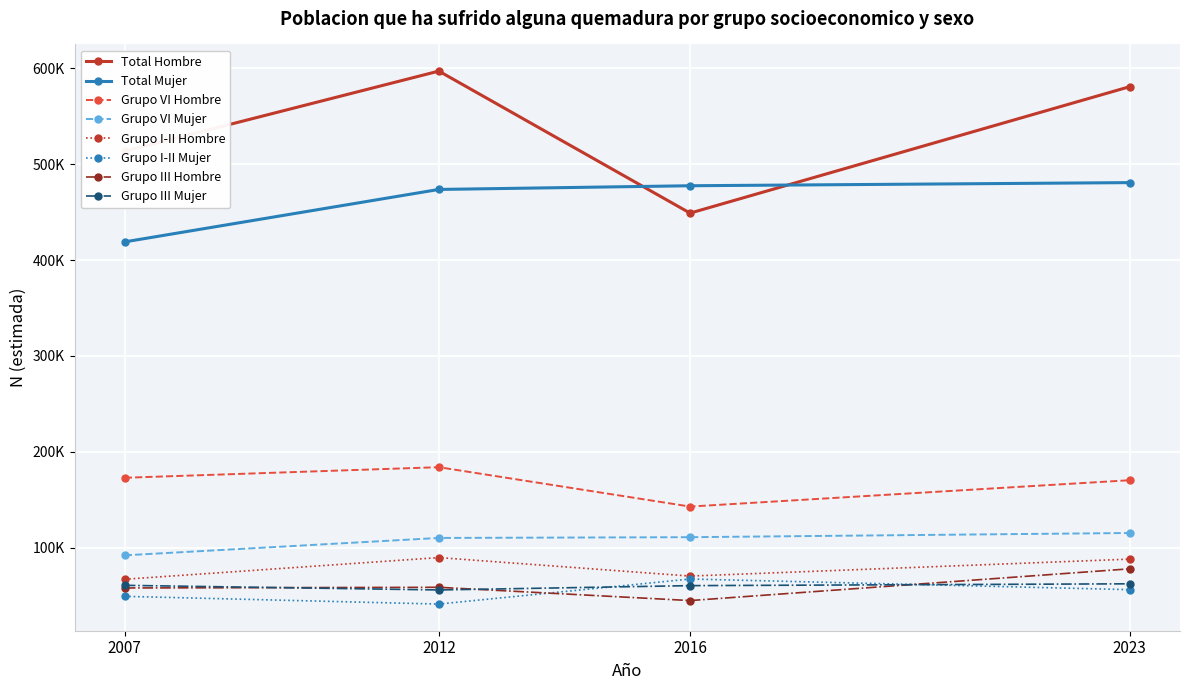

What are all the series names shown in the legend?

Total Hombre, Total Mujer, Grupo VI Hombre, Grupo VI Mujer, Grupo I-II Hombre, Grupo I-II Mujer, Grupo III Hombre, Grupo III Mujer